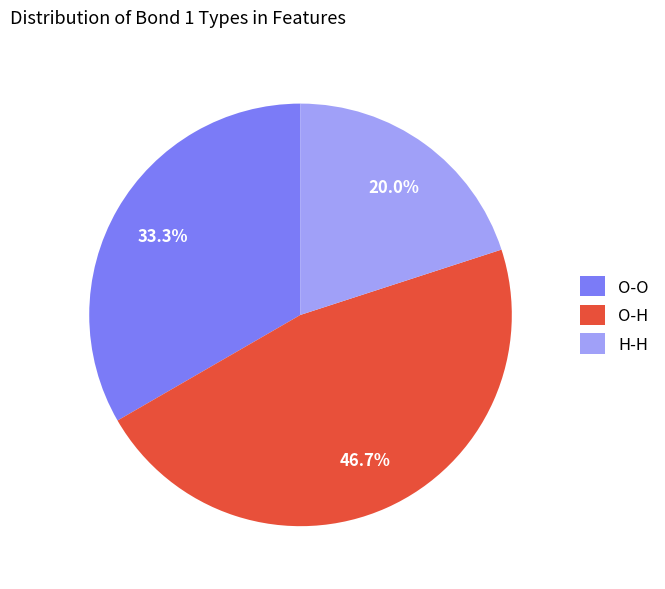

To the nearest percent, what is the combined percentage of O-H and O-O?

80%